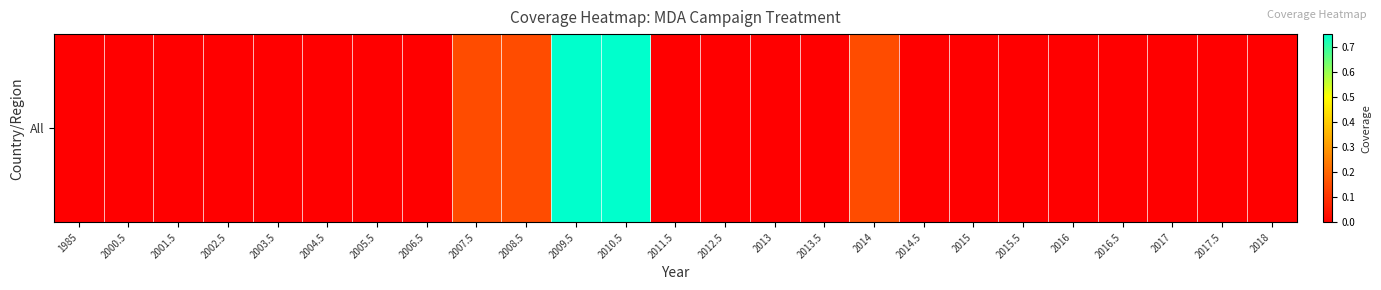

List the labels in order of value, largest first.

2009.5, 2010.5, 2007.5, 2008.5, 2014, 1985, 2000.5, 2001.5, 2002.5, 2003.5, 2004.5, 2005.5, 2006.5, 2011.5, 2012.5, 2013, 2013.5, 2014.5, 2015, 2015.5, 2016, 2016.5, 2017, 2017.5, 2018